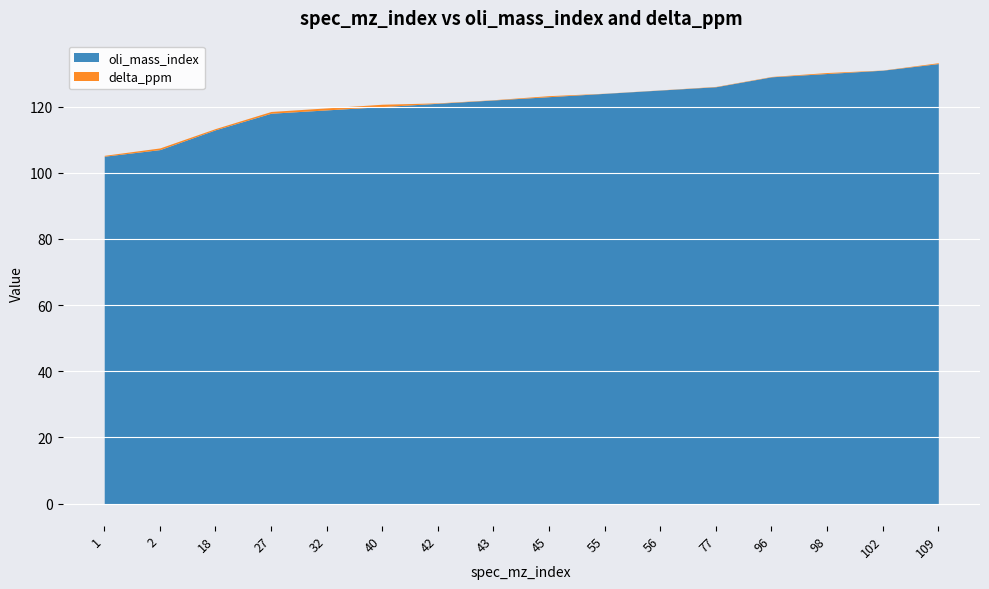

Which category has the highest value across all series?

109